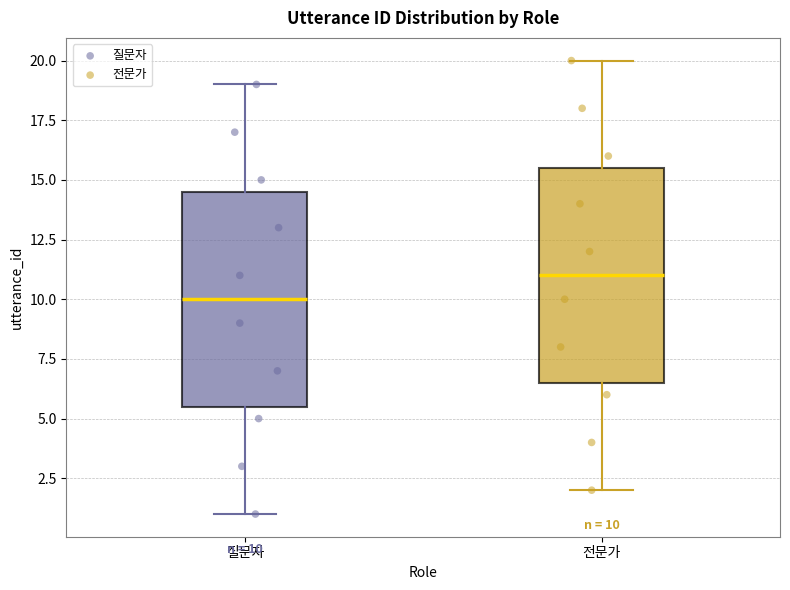

Which box's median line is the lowest?

질문자